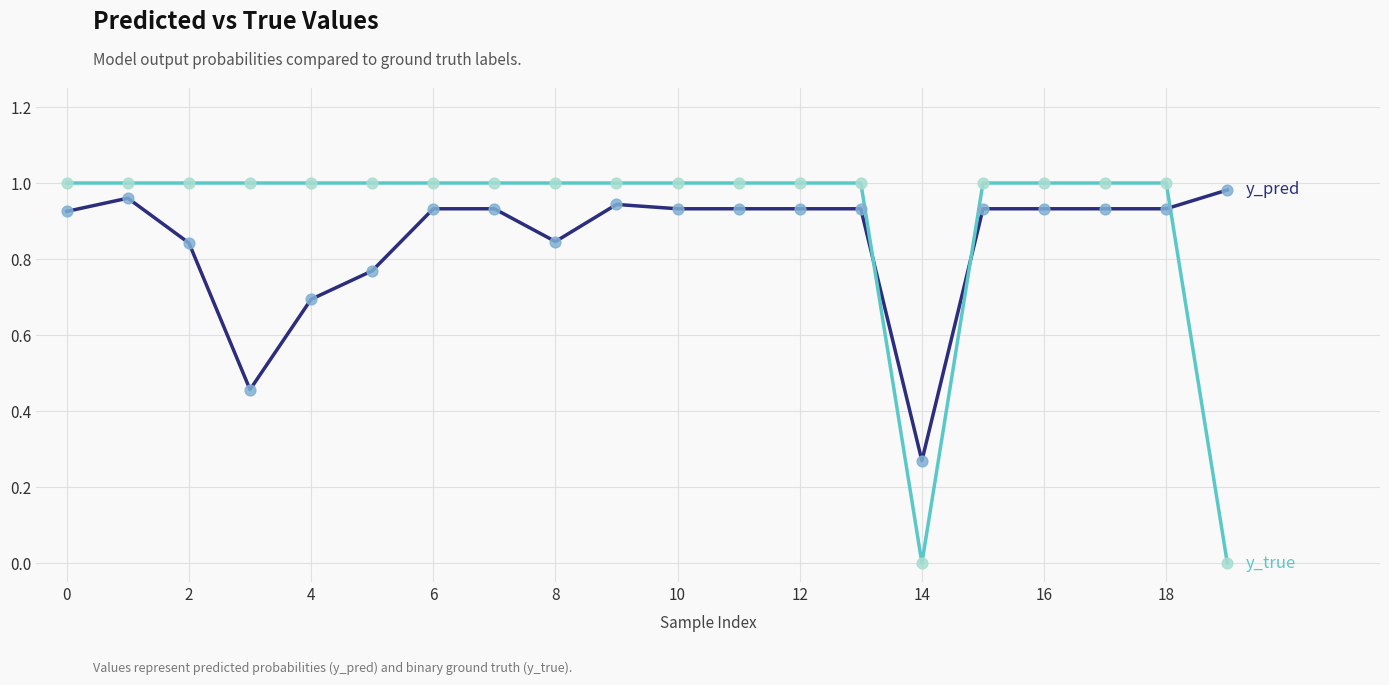

How many lines are shown in the chart?

2